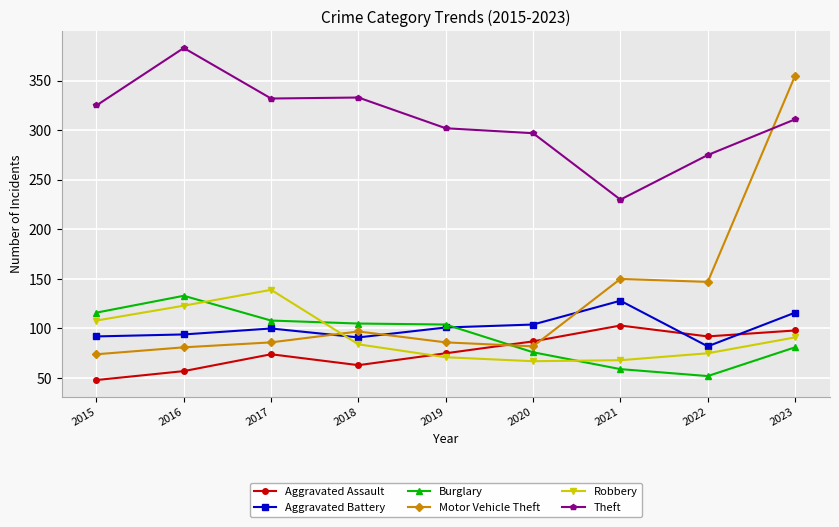

What is the difference between the Robbery values at 2017 and 2016?

16